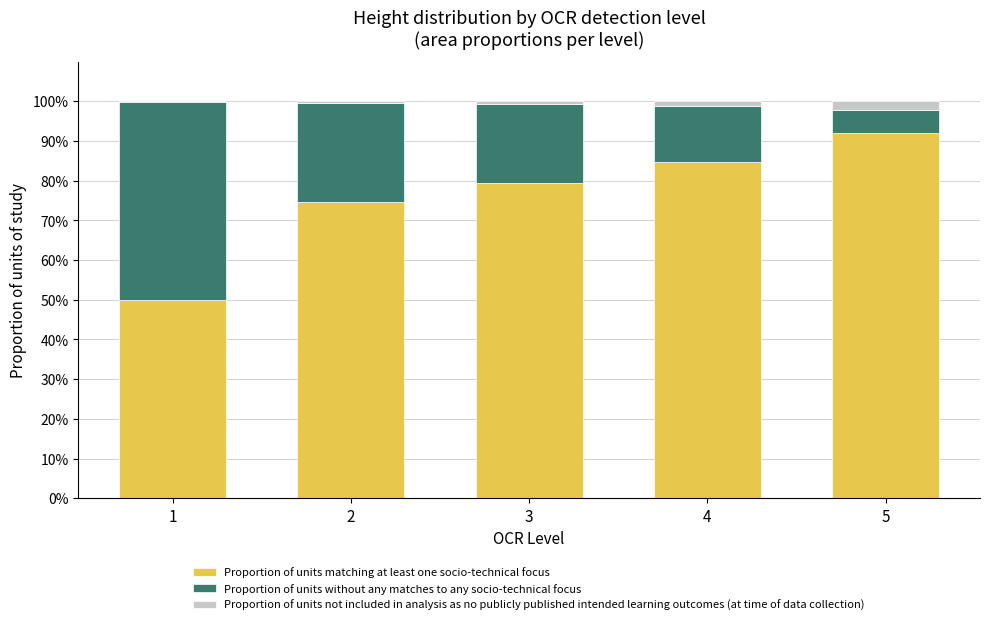

What is the difference between the maximum and minimum values in the Proportion of units without any matches to any socio-technical focus series?

44.2